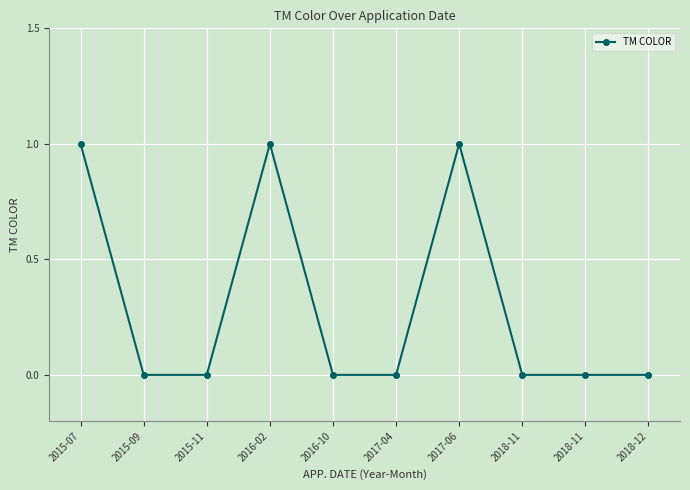

Count the number of categories in the chart.

10